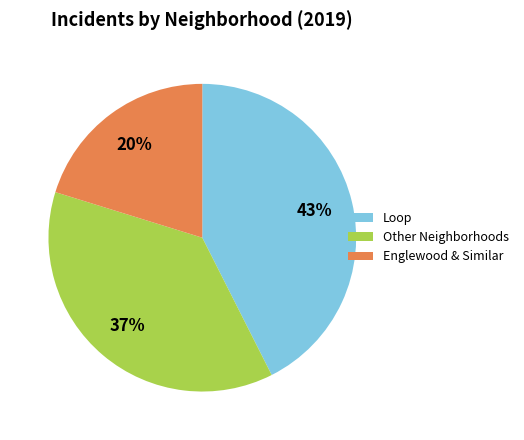

Approximately how many times larger is the value at Englewood & Similar compared to Loop?

0.5